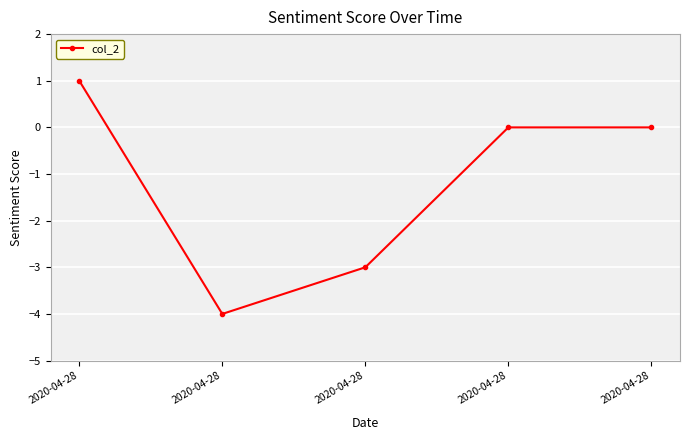

What is the sum of the values at 2020-04-28 and 2020-04-28?

-3